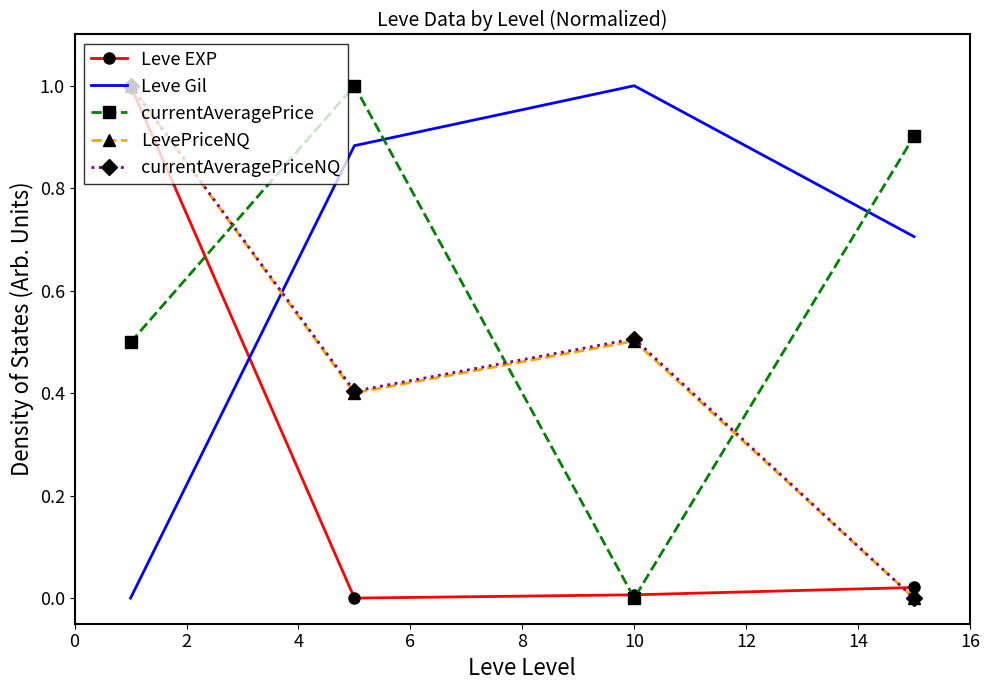

What is the highest value of the currentAveragePriceNQ series?

1.0